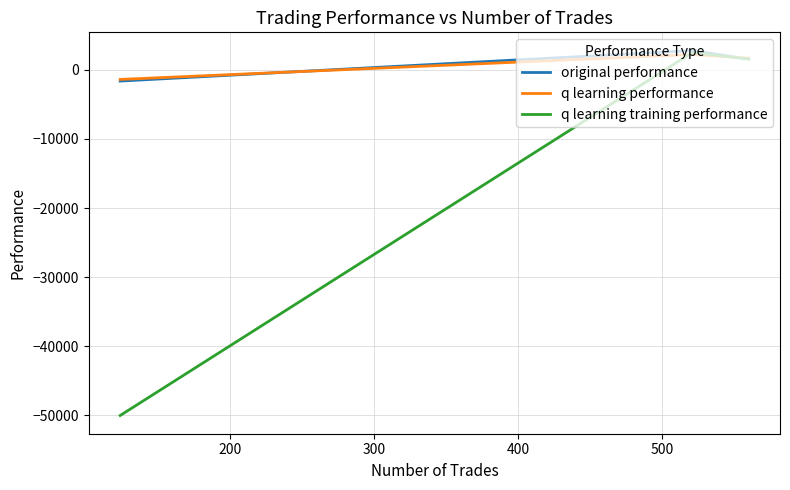

What is the minimum value shown in the chart?

-50000.0